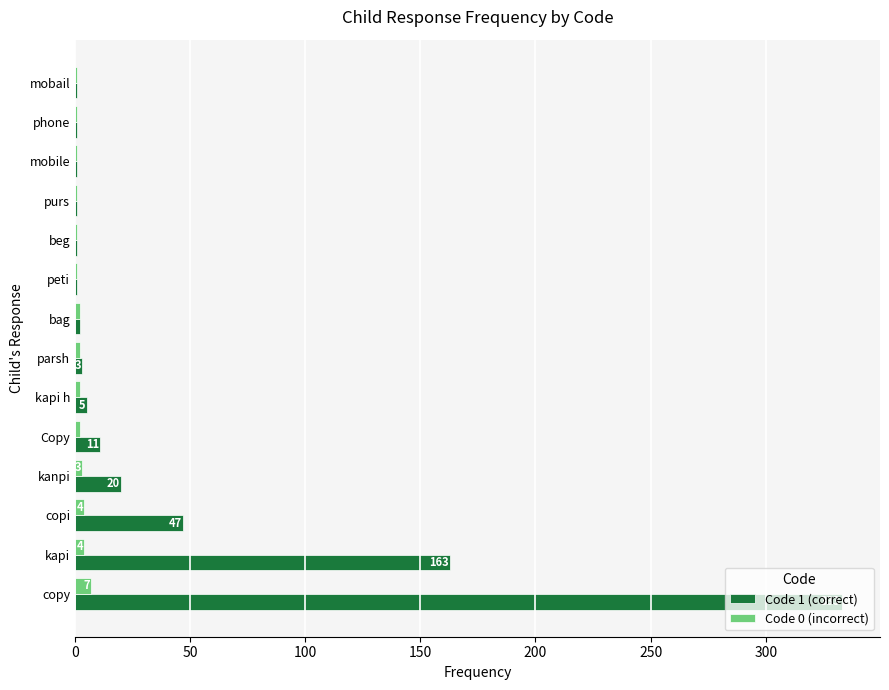

True or false: Code 1 (correct) has a value of 333 at copy.

True